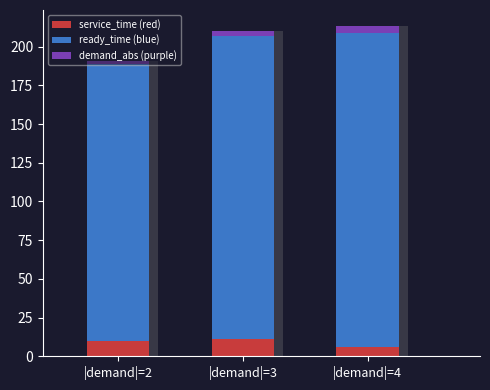

Read the ready_time (blue) value at |demand|=3, to the nearest 10.

200